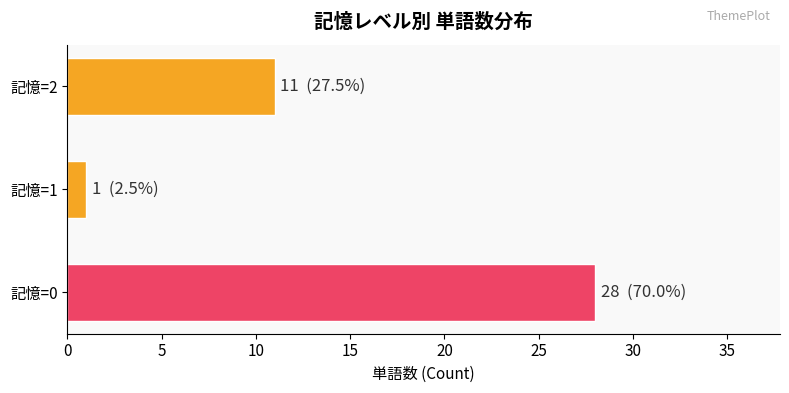

True or false: the data shows 13 at 1.

False